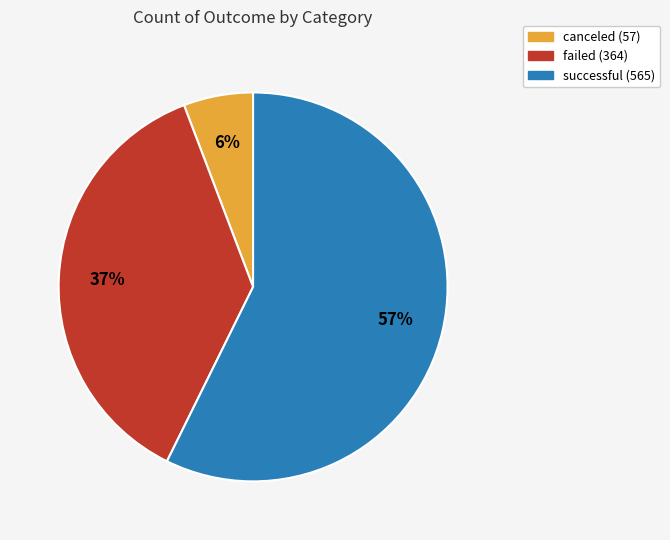

What is the ratio of the value at failed to the value at successful?

0.6